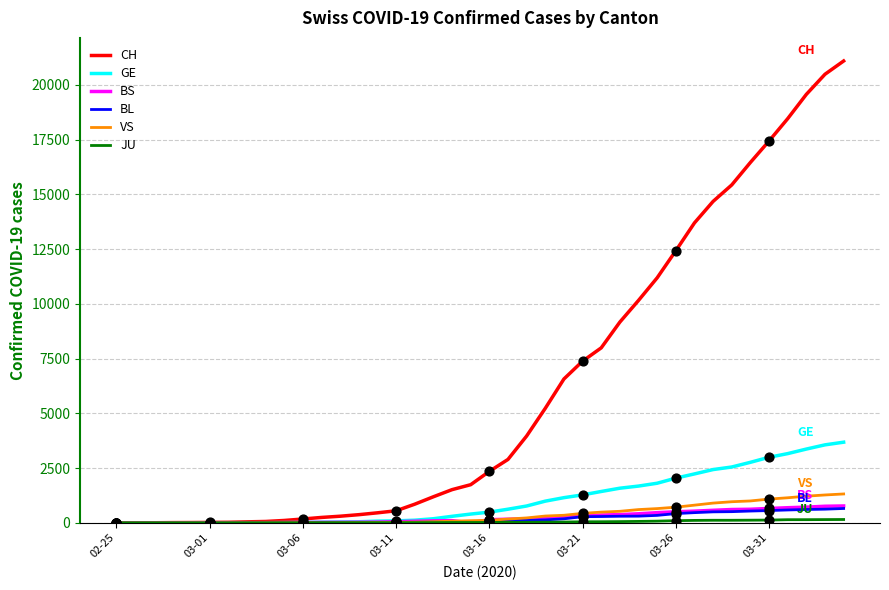

Which series has the largest range (max minus min)?

CH